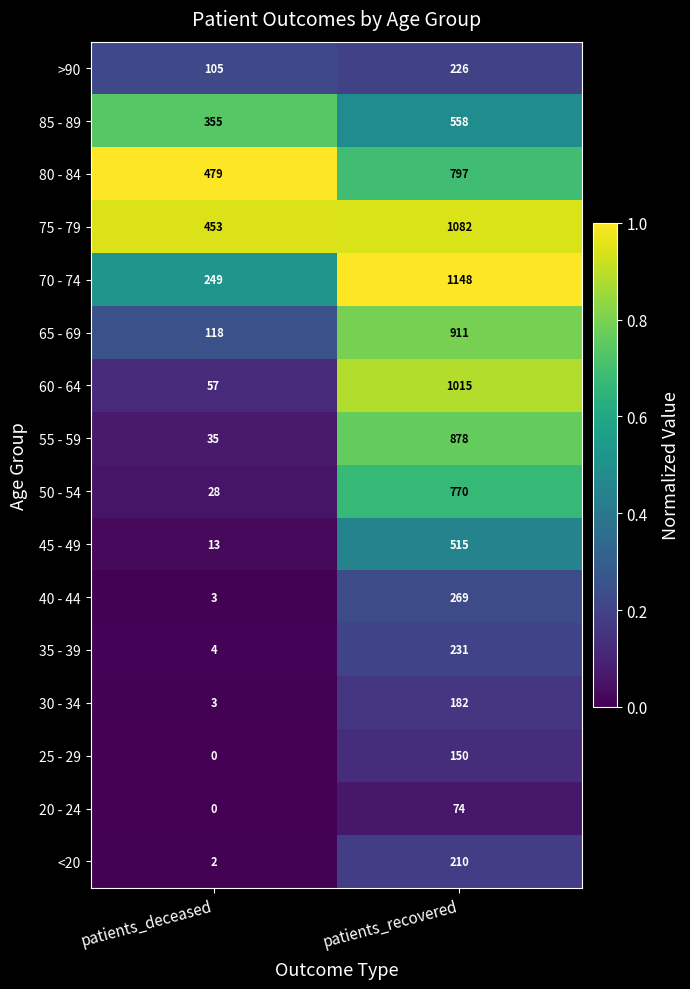

At how many categories does at least one series exceed 0?

2